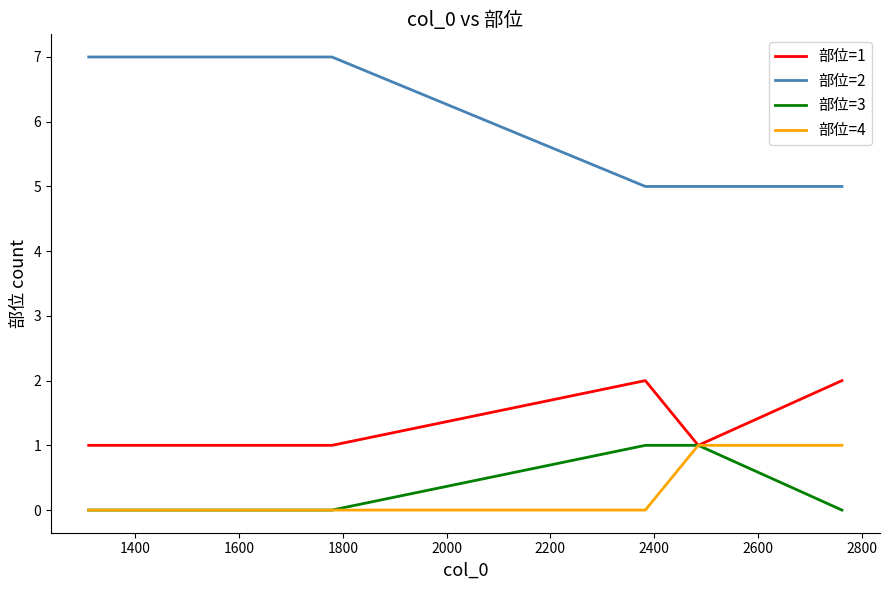

How many lines are shown in the chart?

4